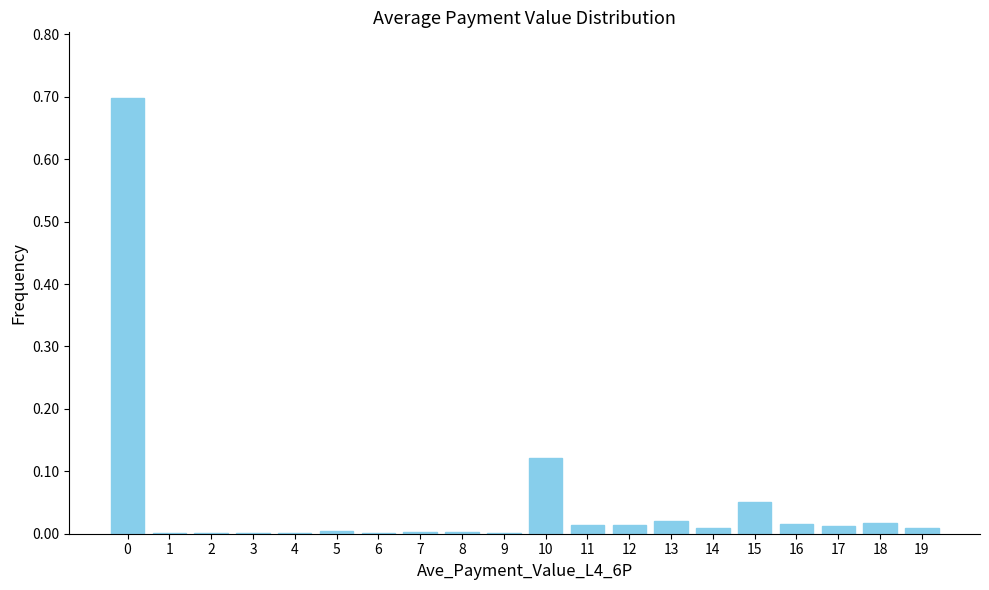

What is the sum of all values?

1.0